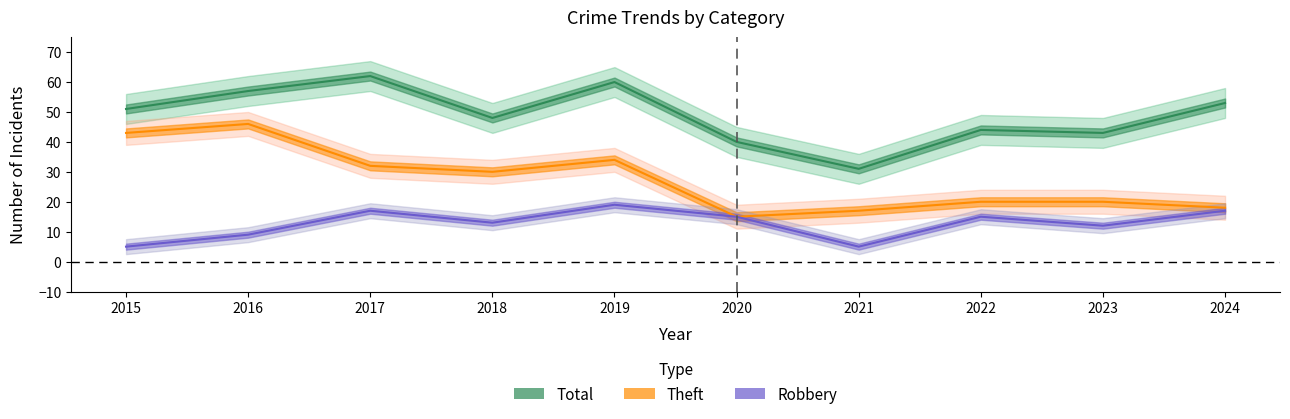

Reading right to left, what are all the values shown in this chart?

Robbery: 17	12	15	5	15	19	13	17	9	5
Theft: 18	20	20	17	15	34	30	32	46	43
Total: 53	43	44	31	40	60	48	62	57	51